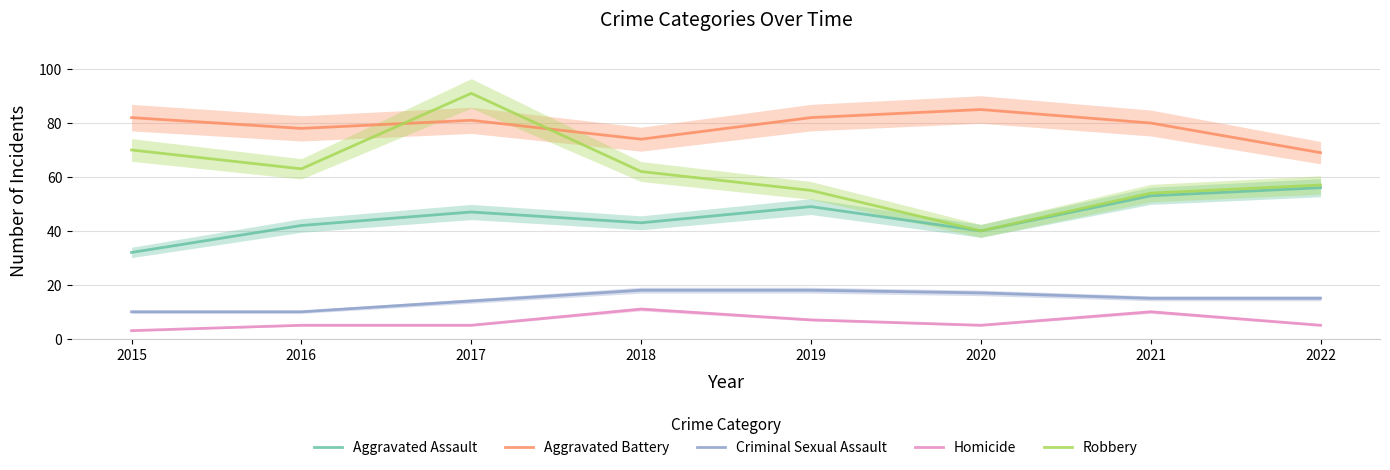

Which category has the lowest value in the Aggravated Assault series?

2015